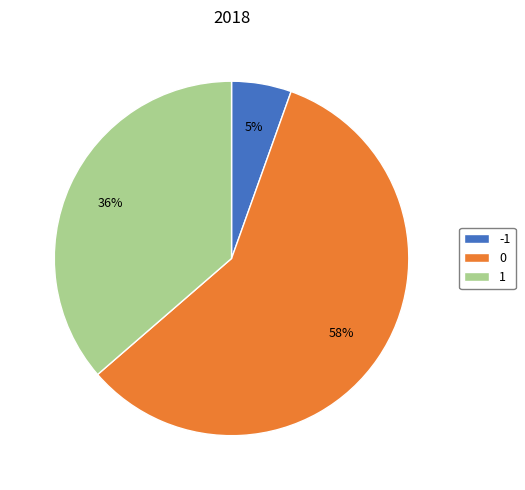

To the nearest percent, what is the difference between the -1 and 1 slice percentages?

31%